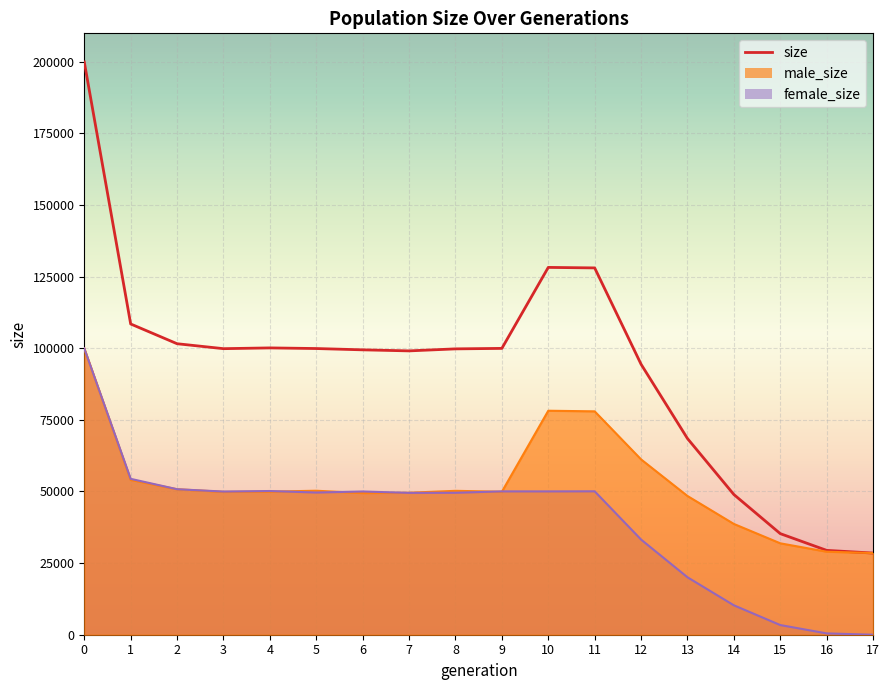

How many data points in female_size are less than 49965?

9